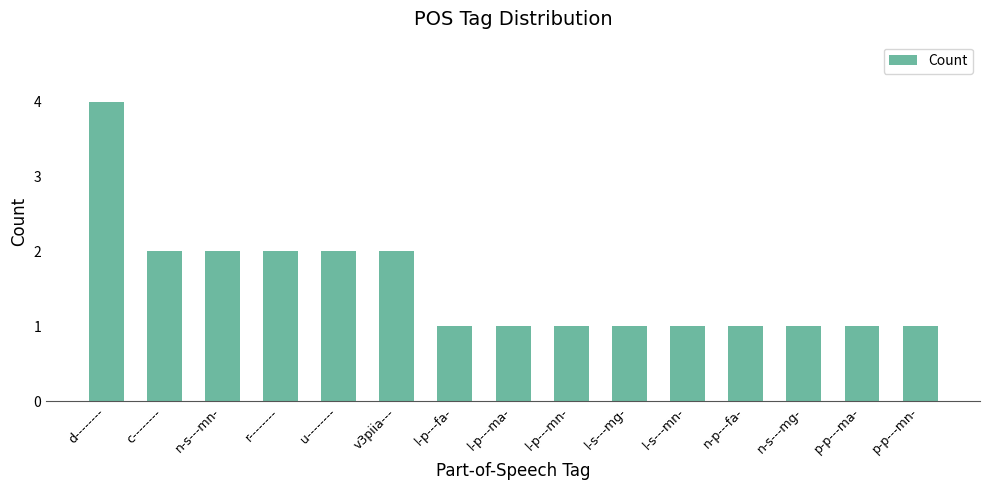

What is the label of the 9th bar from the left?

l-p---mn-